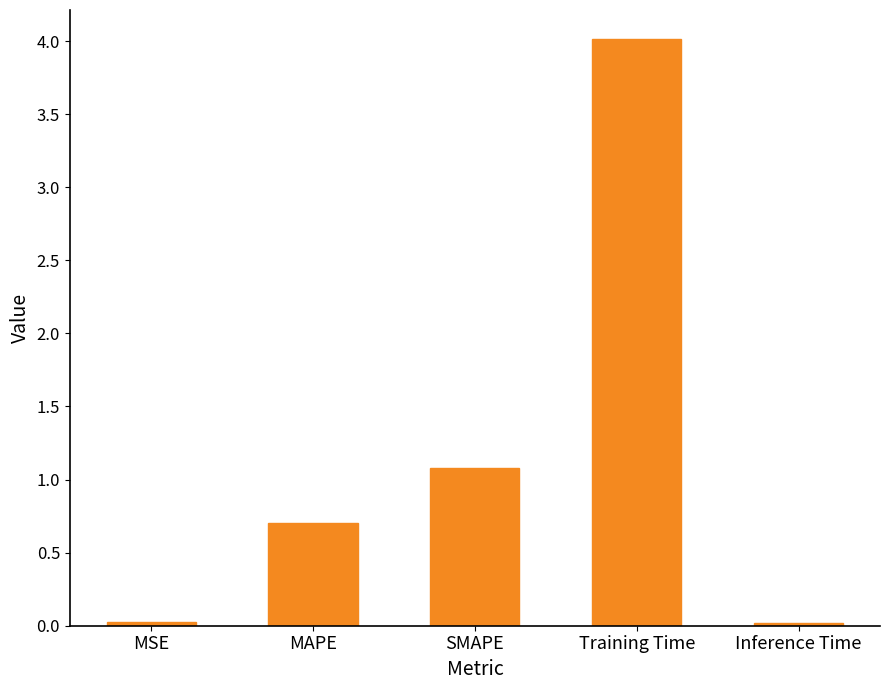

Does the chart contain stacked bars?

No